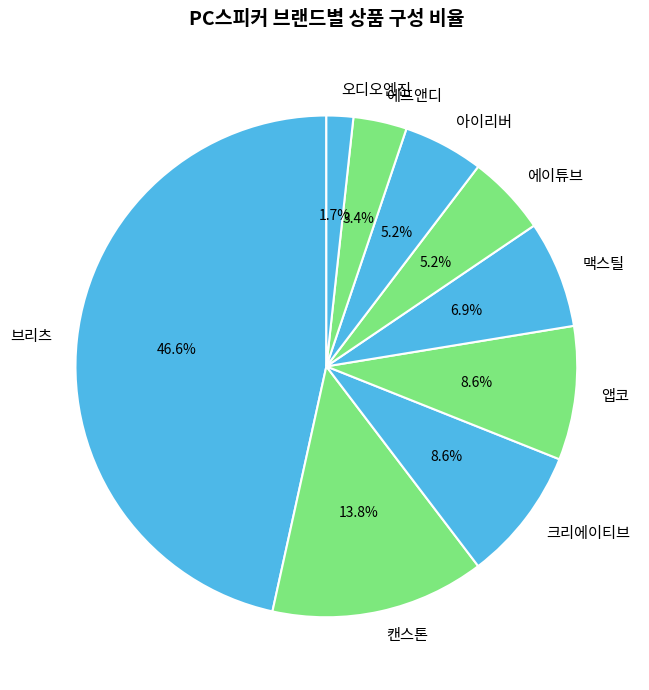

Count the number of slices in the pie.

9